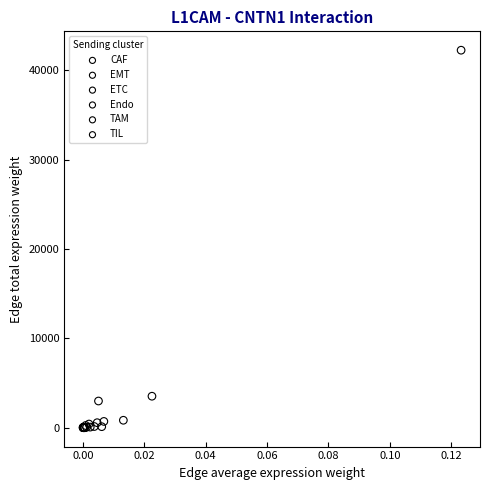

Which series has the widest spread of Y values?

EMT